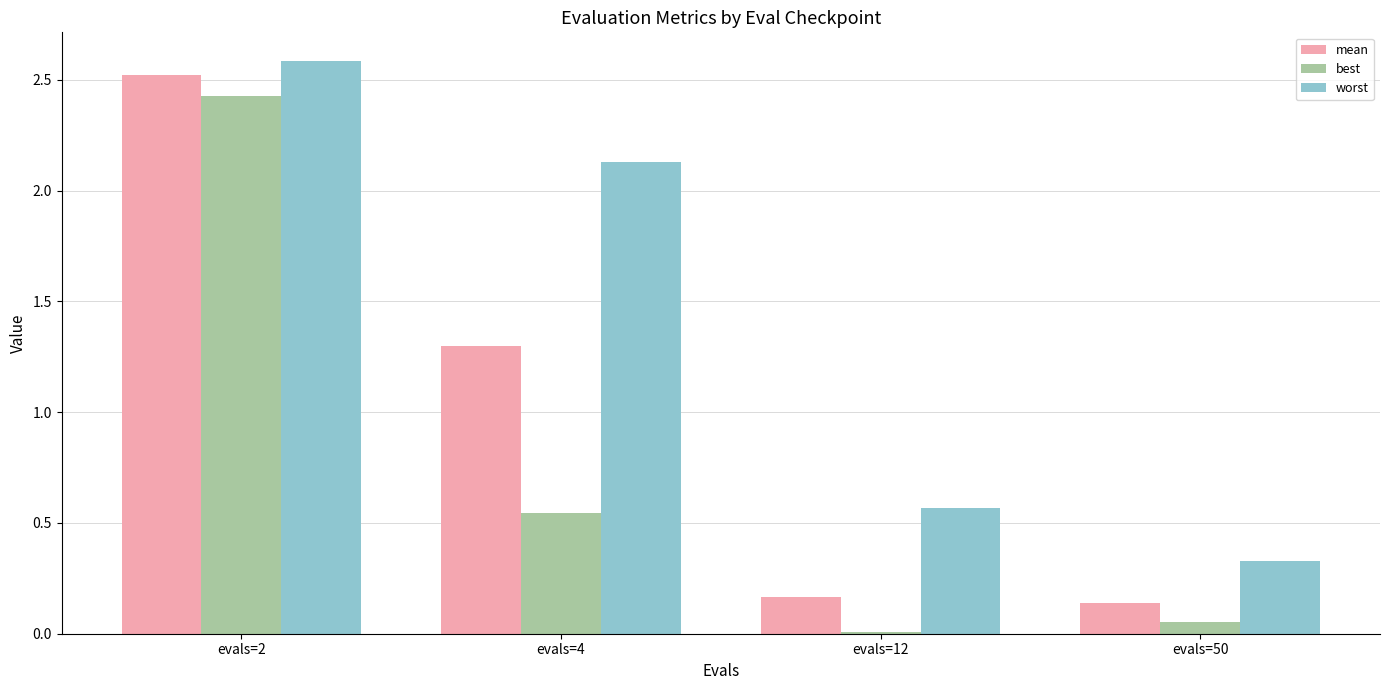

The value of worst at evals=2 is 1.7. True or false?

False